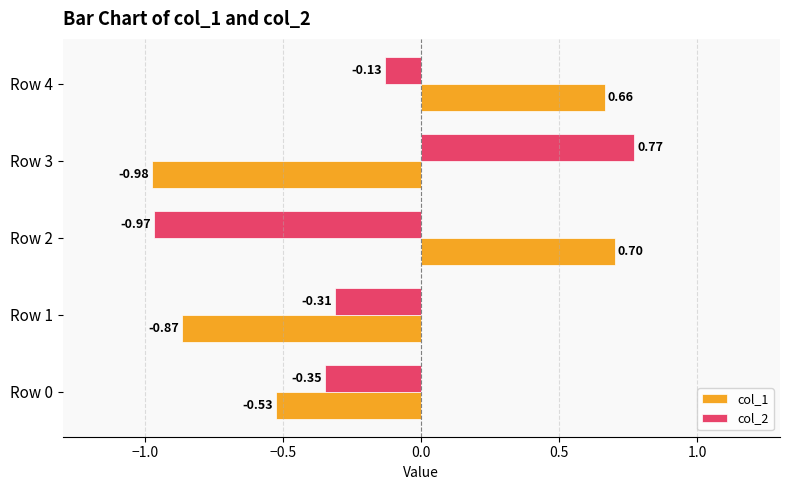

How many data points in col_1 are less than 0?

3